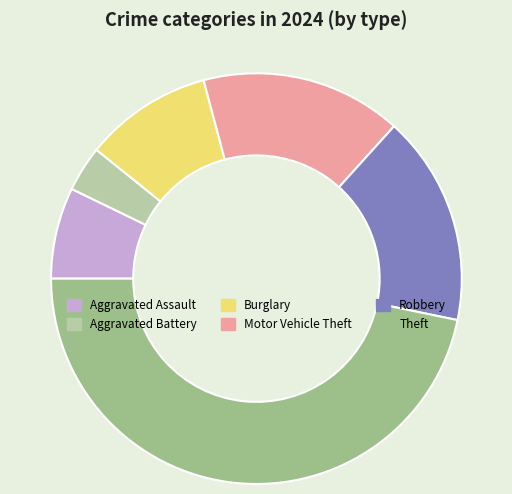

True or false: Theft accounts for 47% of the total.

True